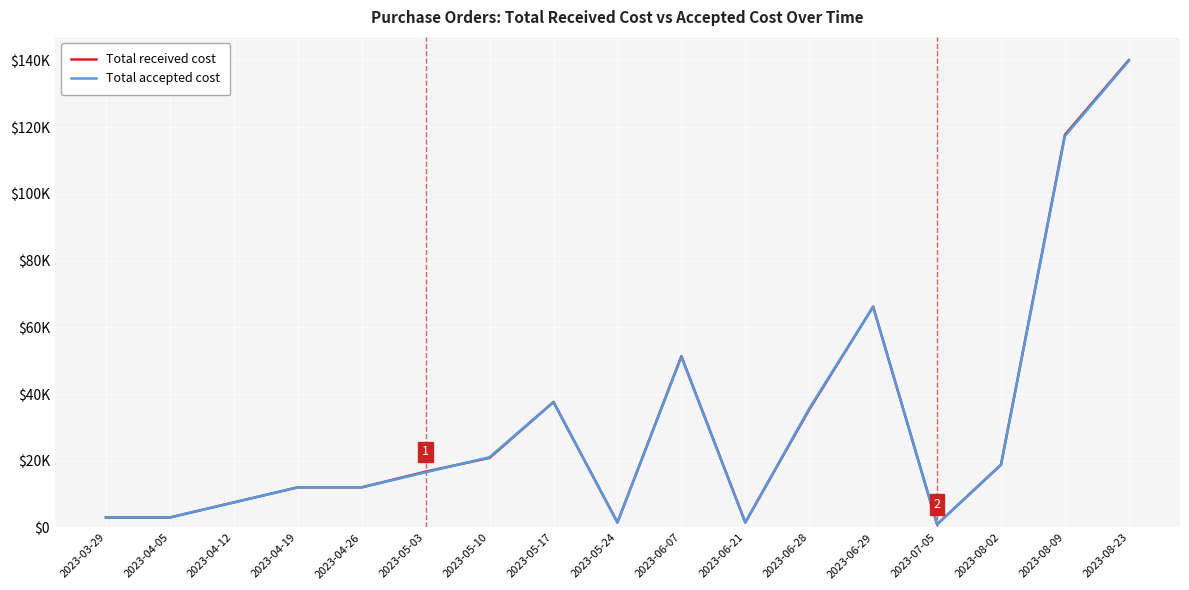

Which series has the largest total across all categories?

Total received cost